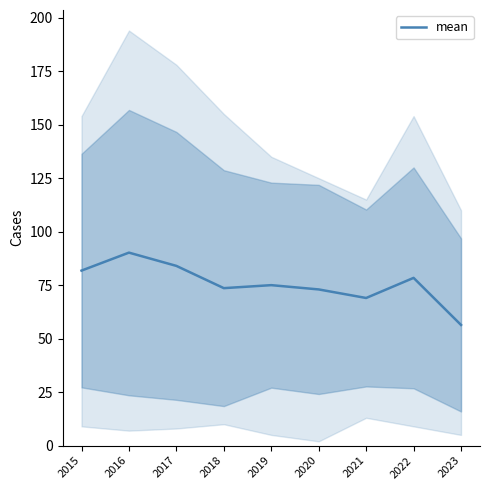

How many lines are shown in the chart?

1